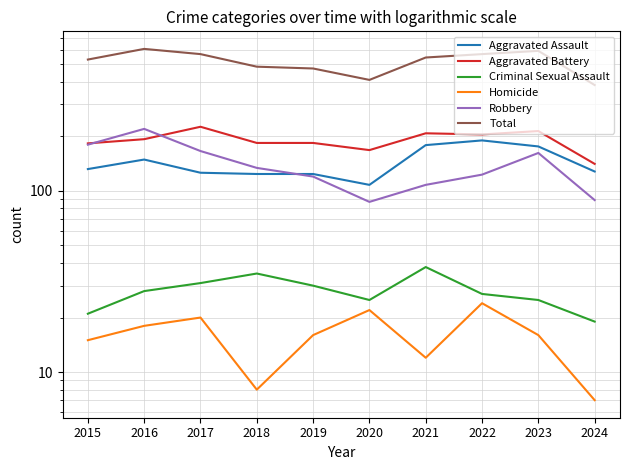

How many categories are shown in the chart?

10